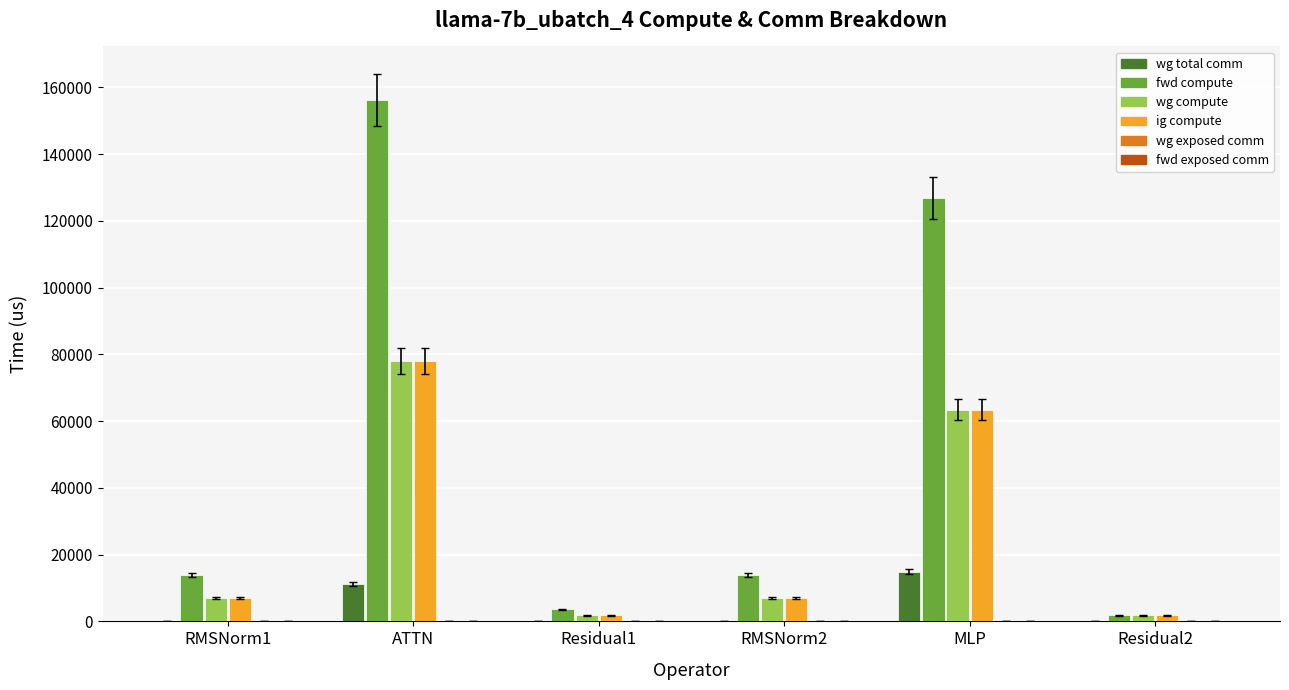

Is it true that ig compute equals 115286.6 at ATTN?

False